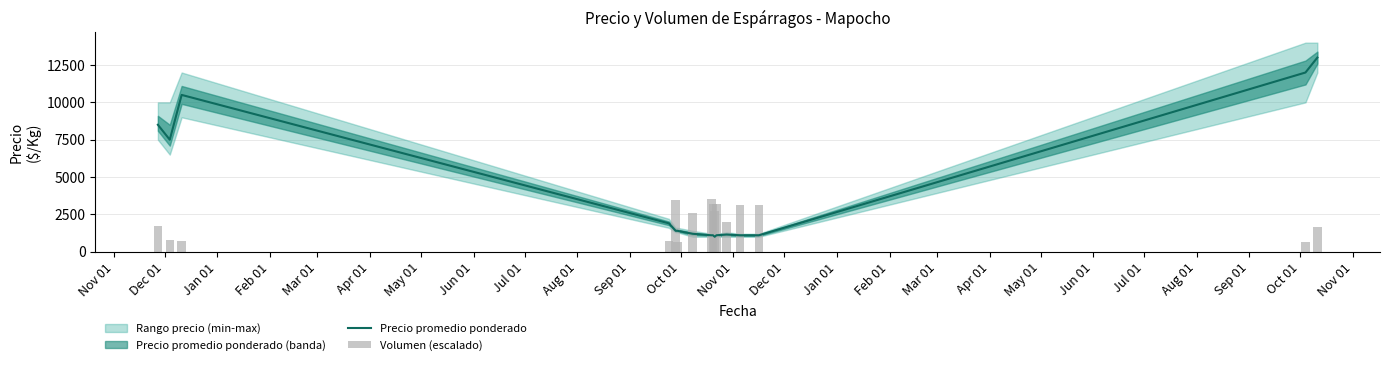

Reading left to right, list all the values displayed in this chart.

Precio promedio ponderado: 8500.0	7500.0	10500.0	1900.0	1400.0	1400.0	1200.0	1100.0	1100.0	1000.0	1100.0	1150.0	1100.0	1100.0	12000.0	13000.0
Volumen (escalado): 1729.4	782.4	741.2	683.5	3483.5	675.3	2577.6	3500.0	3211.8	2692.9	3211.8	2017.6	3129.4	3129.4	617.6	1647.1